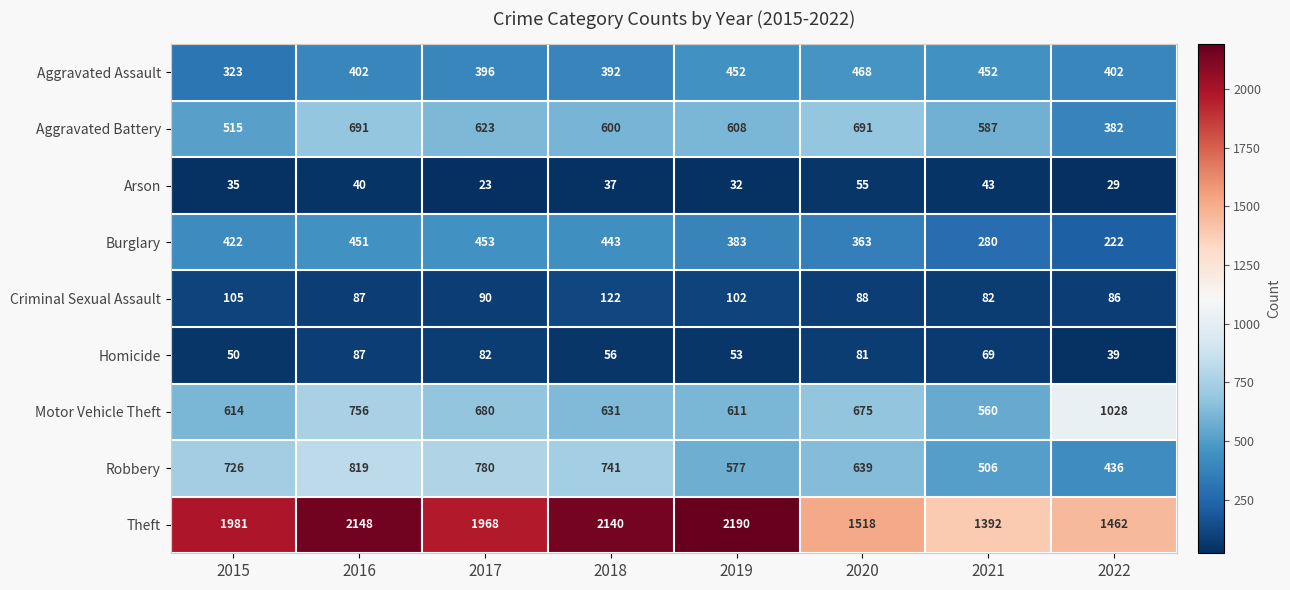

What is the maximum value shown in the chart?

2190